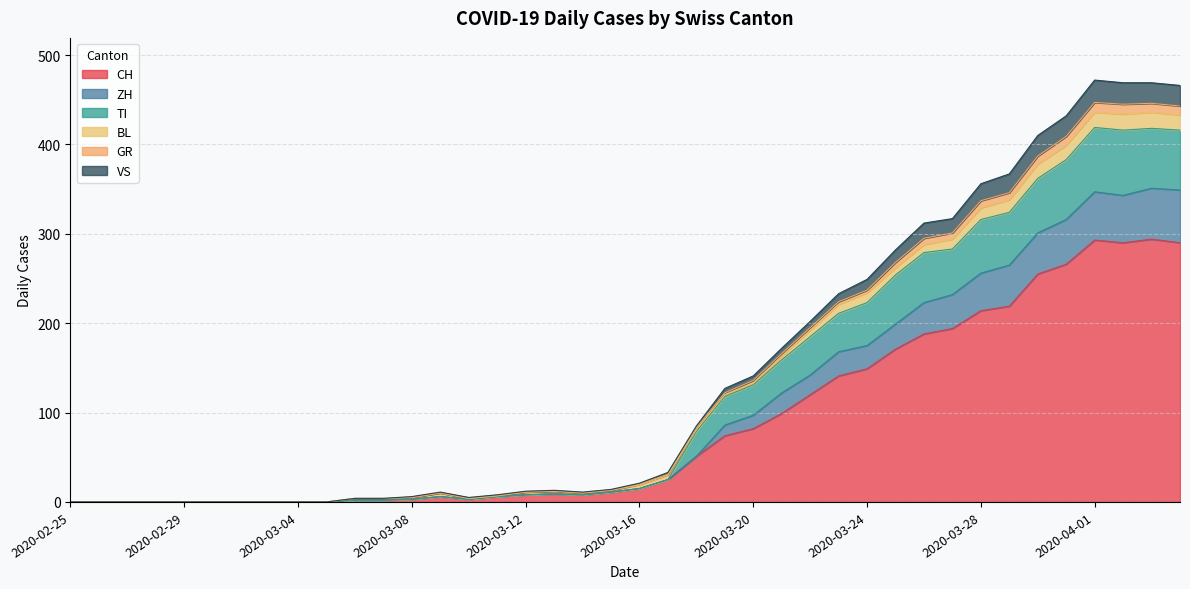

At which category is the sum across all series the highest?

2020-04-01